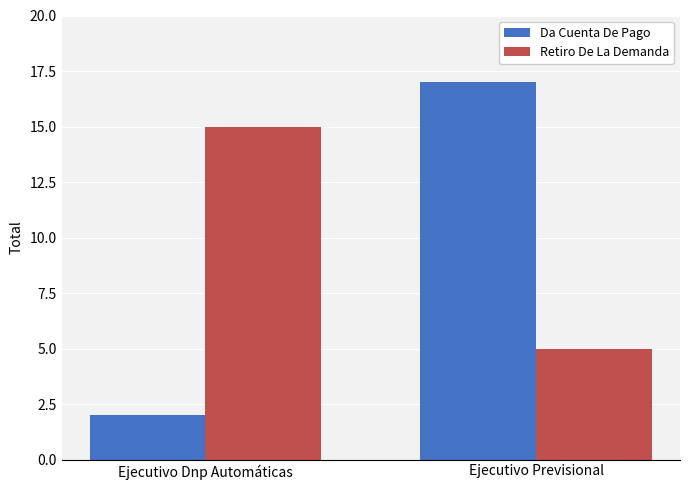

Does the chart contain any negative values?

No